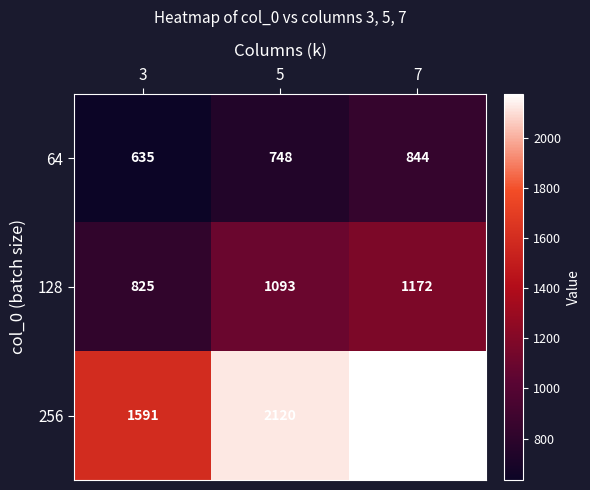

Is it true that 64 equals 635 at 3?

True